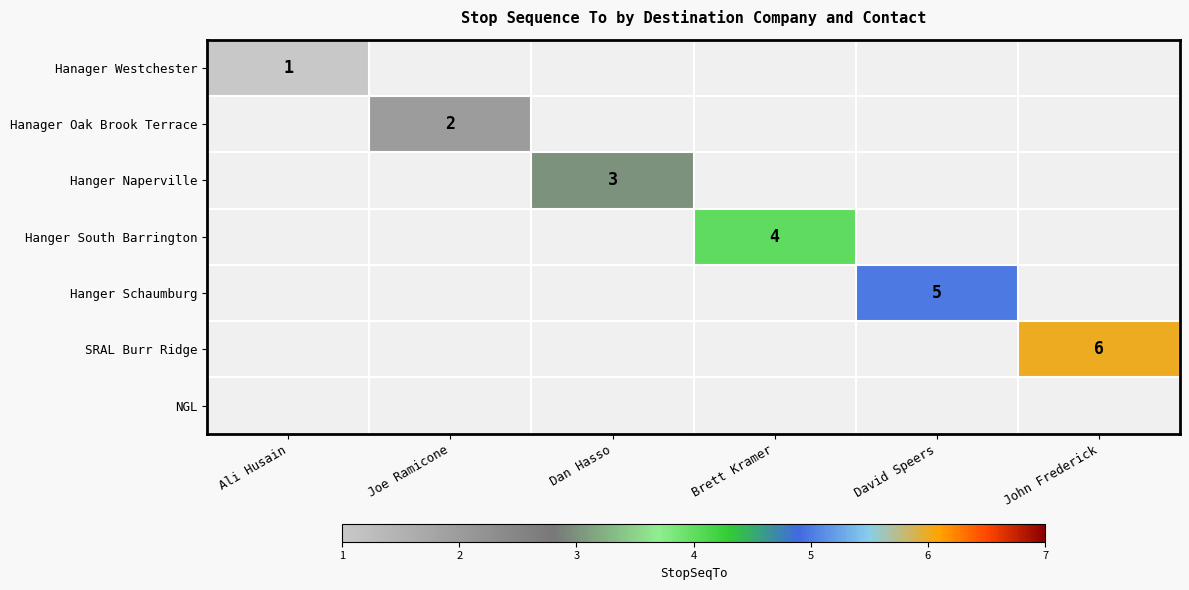

True or false: Hanger Naperville has a value of 2 at Dan Hasso.

False